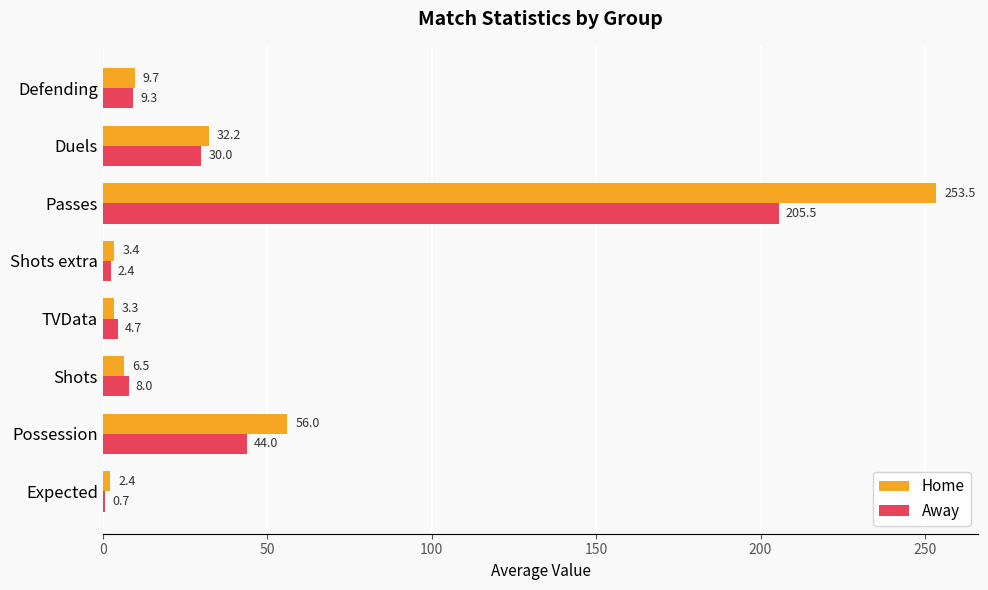

The Away series shows 8.0 at Shots. True or false?

True